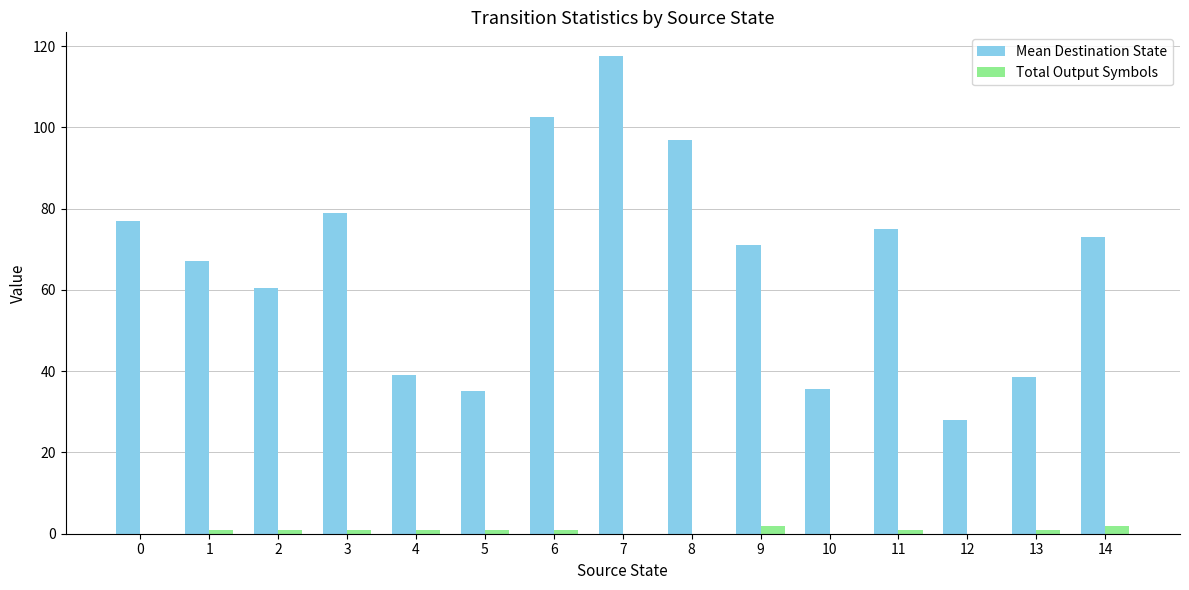

Which category has the highest value across all series?

7